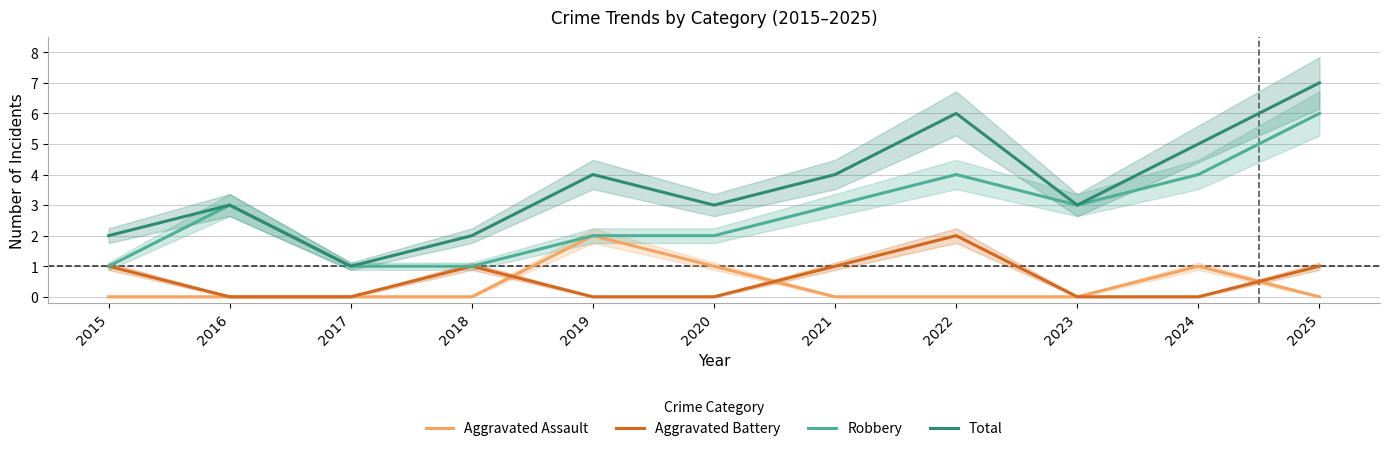

Which category has the highest value in the Robbery series?

2025